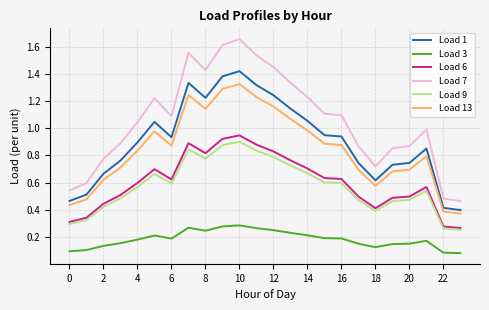

True or false: Load 6 and Load 3 intersect in this chart.

False